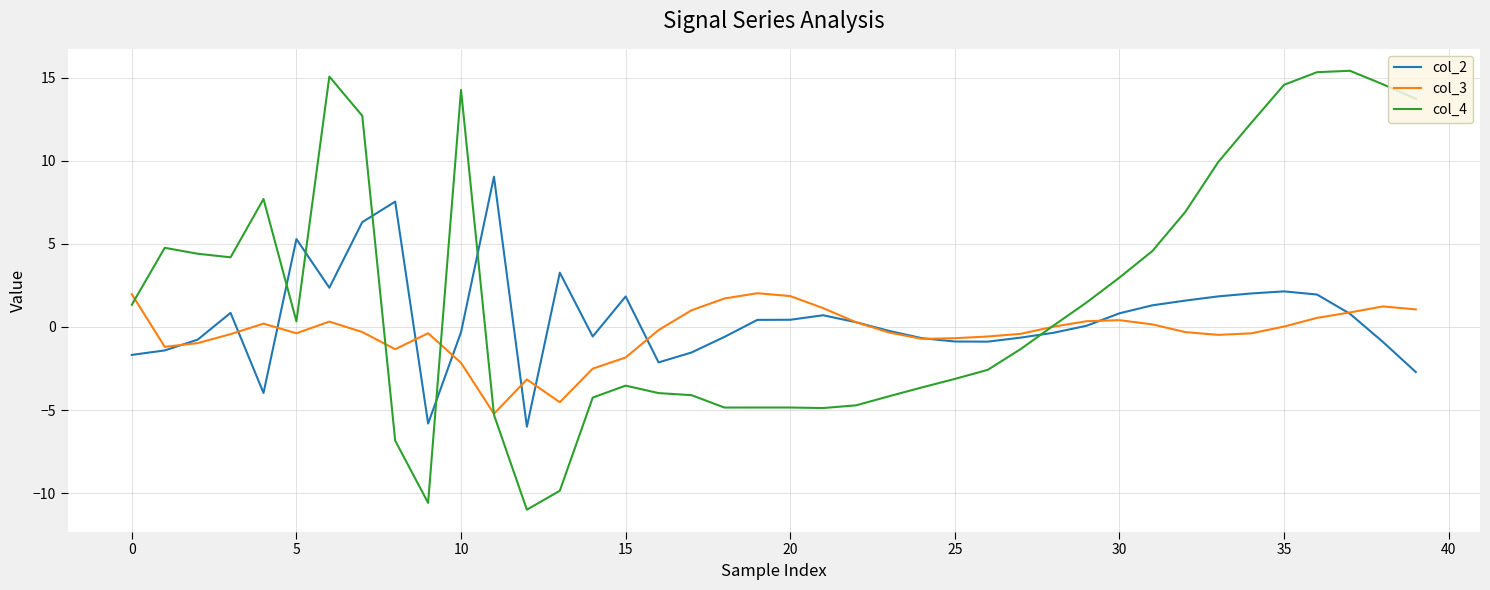

What are all the series names shown in the legend?

col_2, col_3, col_4